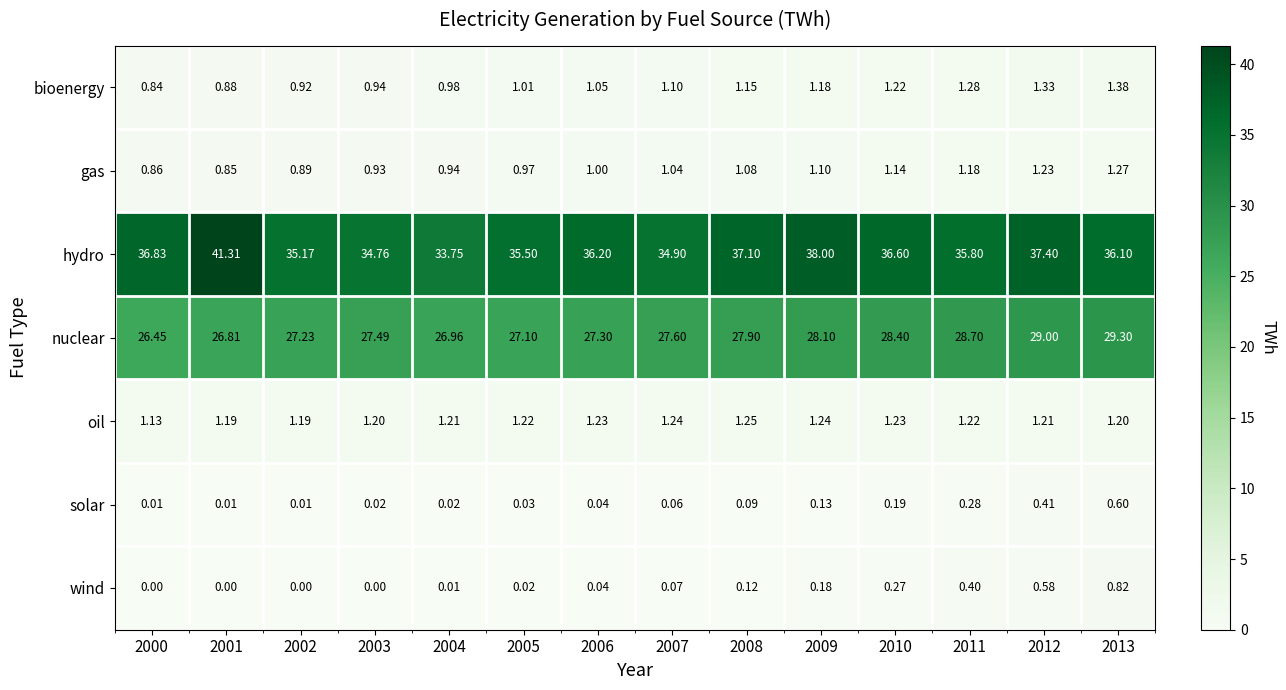

Which series has the largest total across all categories?

hydro